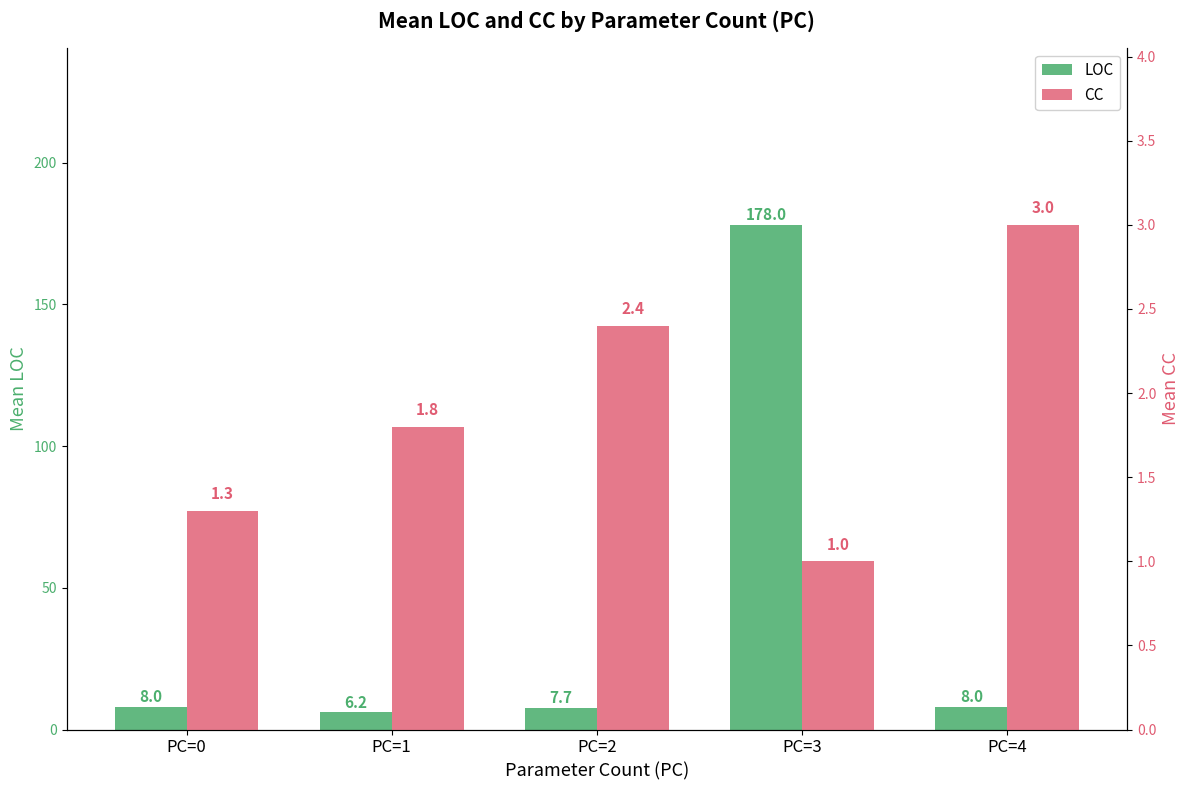

The CC series shows 3.0 at PC=4. True or false?

True